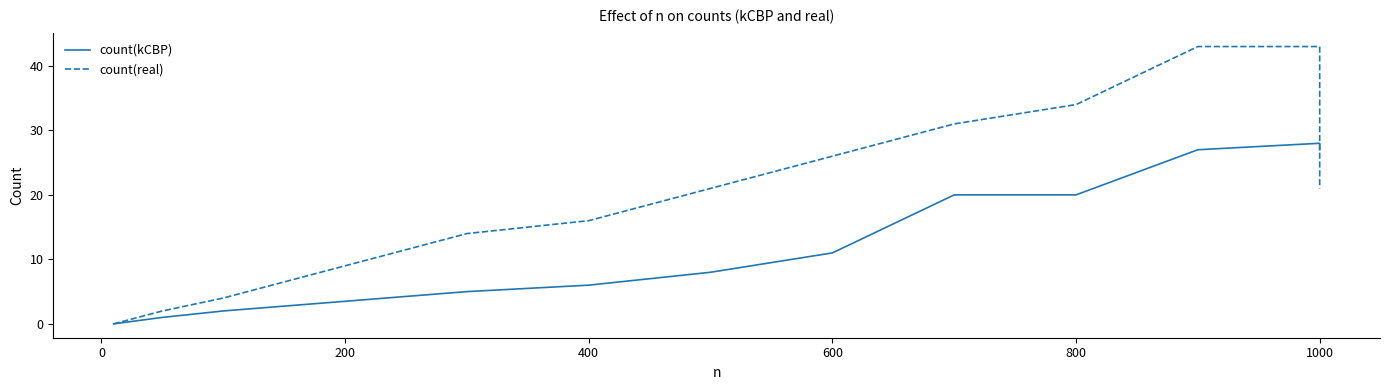

The count(real) series shows 71 at 1000. True or false?

False